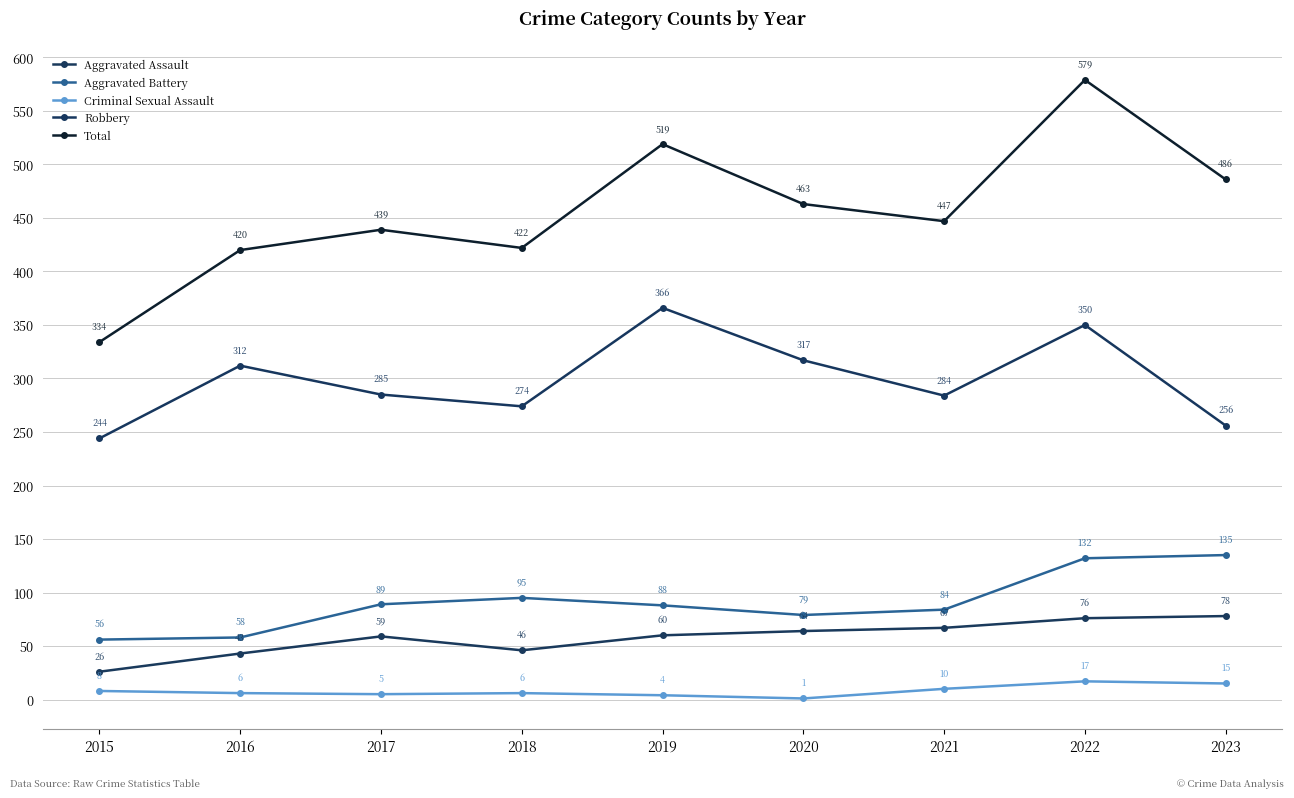

Which series has the widest spread of values?

Total